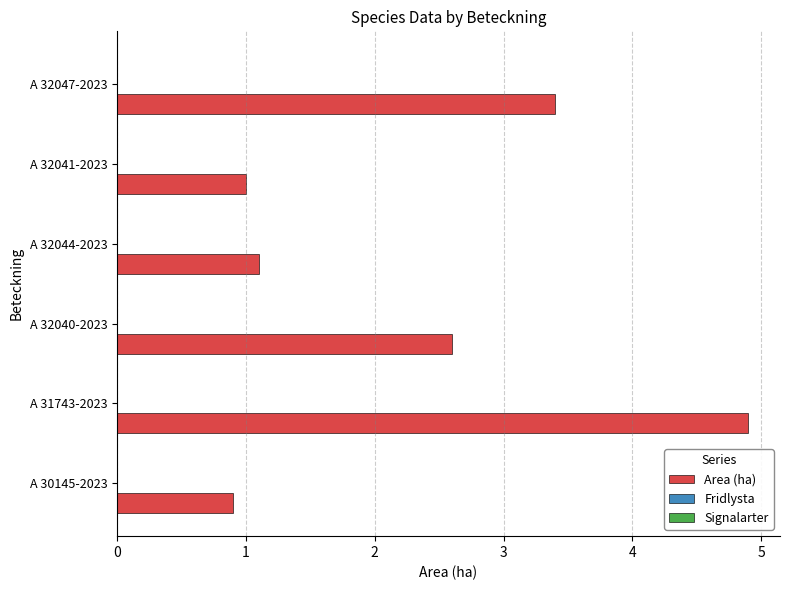

What is the sum of all values?

13.9